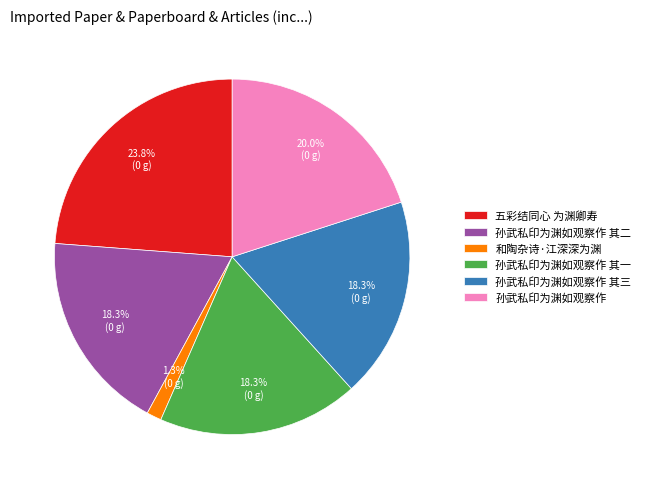

Is 孙武私印为渊如观察作 其二 the majority of the pie?

No